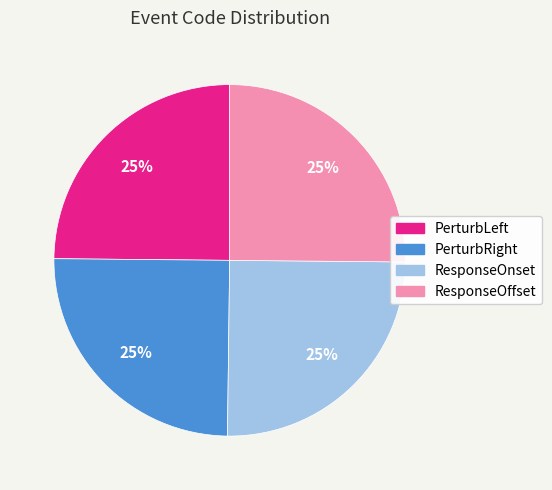

To the nearest percent, what percentage of the pie is ResponseOnset?

25%